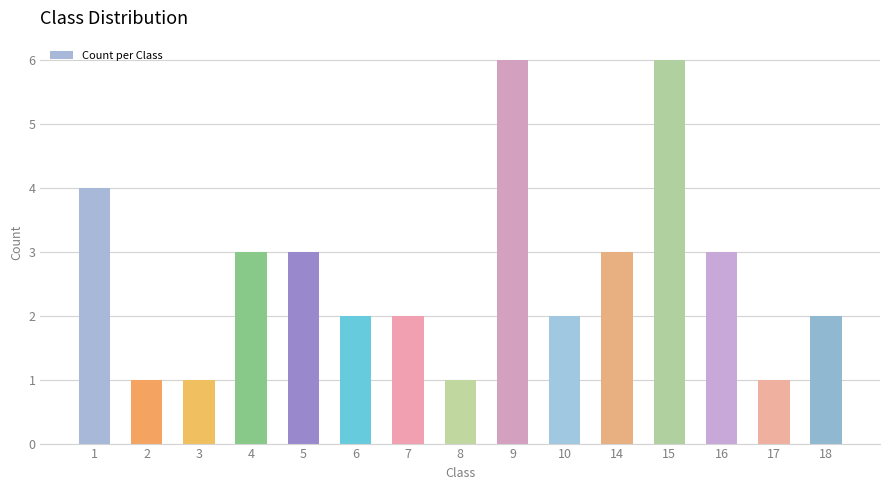

Read the value at 14.

3